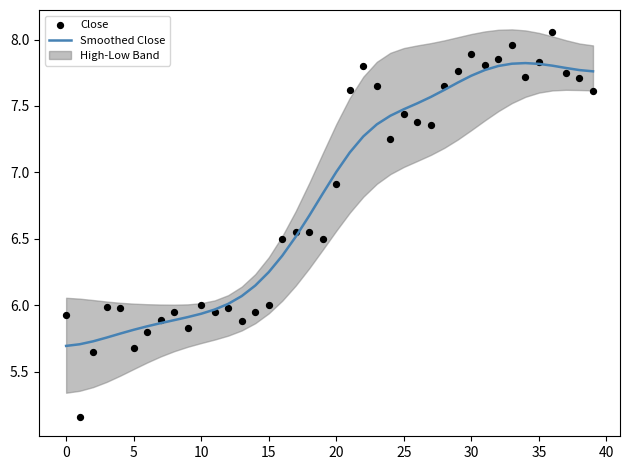

Which series contains the highest Y value?

Close